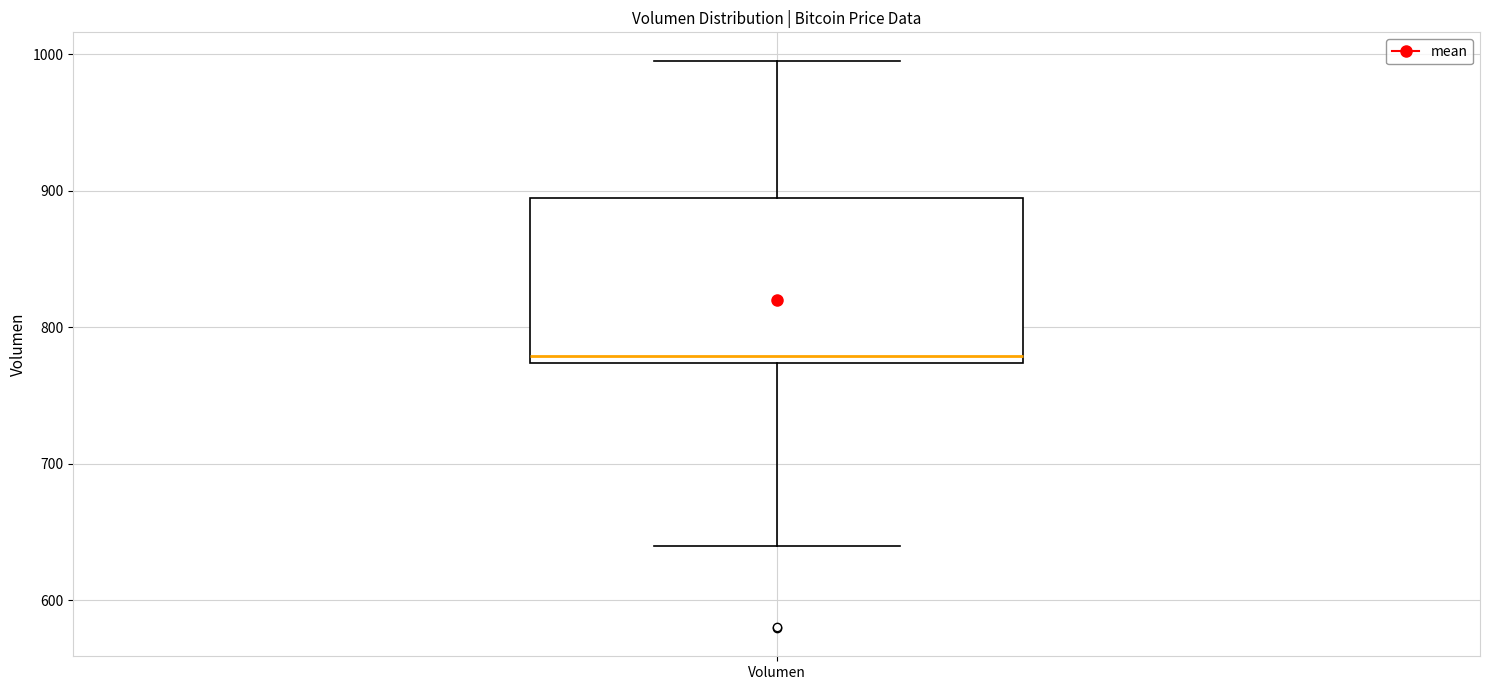

Transcribe this box plot: give where the median line is, the range the box spans, and where the two whiskers end, as read against the y-axis. The values are not printed on the chart, so give them approximately, as read against the axis.

median 780, box 770 to 890, whiskers 640 to 1000